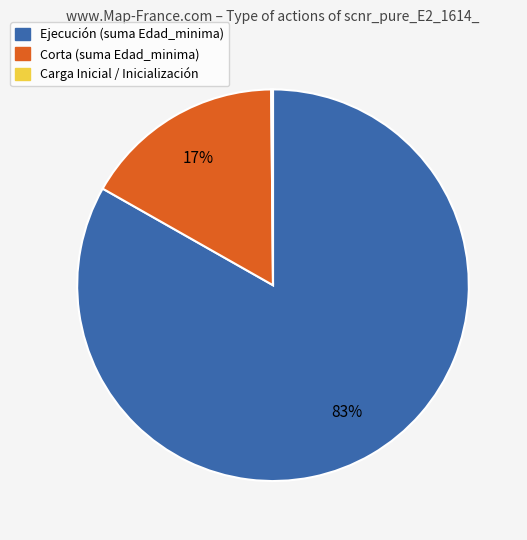

To the nearest percent, what is the average slice percentage?

33%